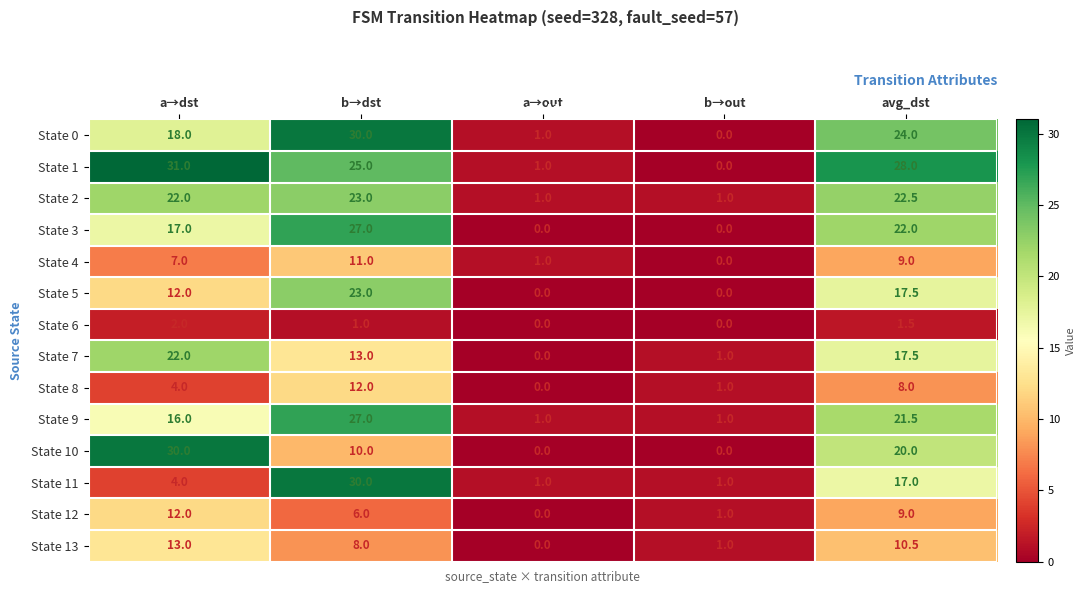

Read the State 6 value at b→dst.

1.0